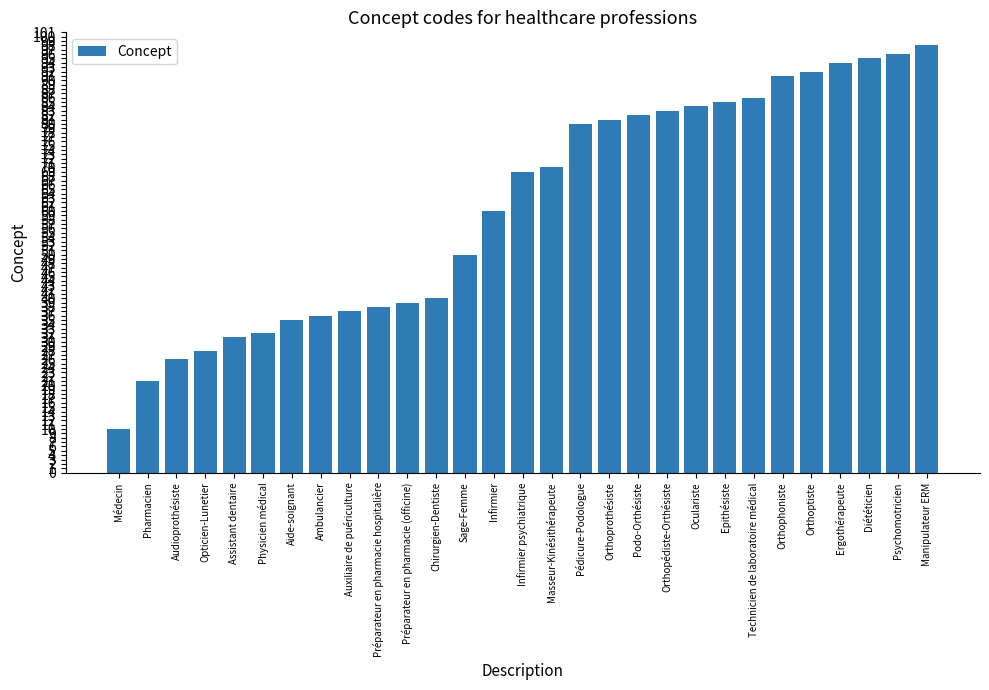

Reading left to right, transcribe all the data shown in this chart.

Médecin=10	Pharmacien=21	Audioprothésiste=26	Opticien-Lunetier=28	Assistant dentaire=31	Physicien médical=32	Aide-soignant=35	Ambulancier=36	Auxiliaire de puériculture=37	Préparateur en pharmacie hospitalière=38	Préparateur en pharmacie (officine)=39	Chirurgien-Dentiste=40	Sage-Femme=50	Infirmier=60	Infirmier psychiatrique=69	Masseur-Kinésithérapeute=70	Pédicure-Podologue=80	Orthoprothésiste=81	Podo-Orthésiste=82	Orthopédiste-Orthésiste=83	Oculariste=84	Epithésiste=85	Technicien de laboratoire médical=86	Orthophoniste=91	Orthoptiste=92	Ergothérapeute=94	Diététicien=95	Psychomotricien=96	Manipulateur ERM=98